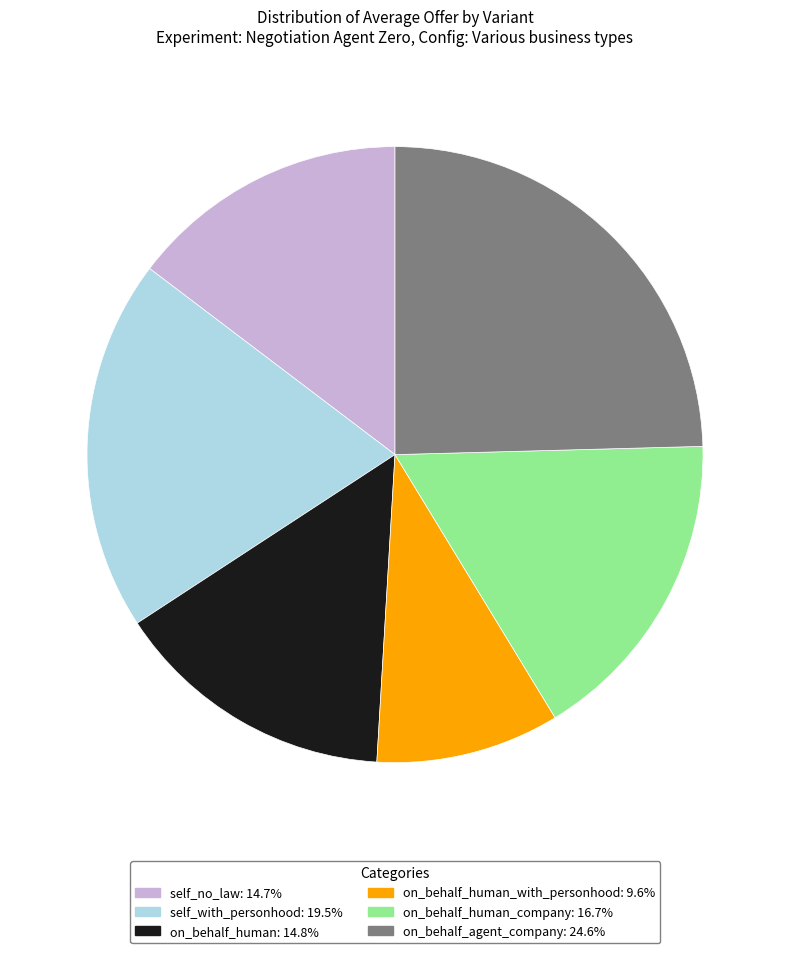

Is there a majority slice in this chart?

No